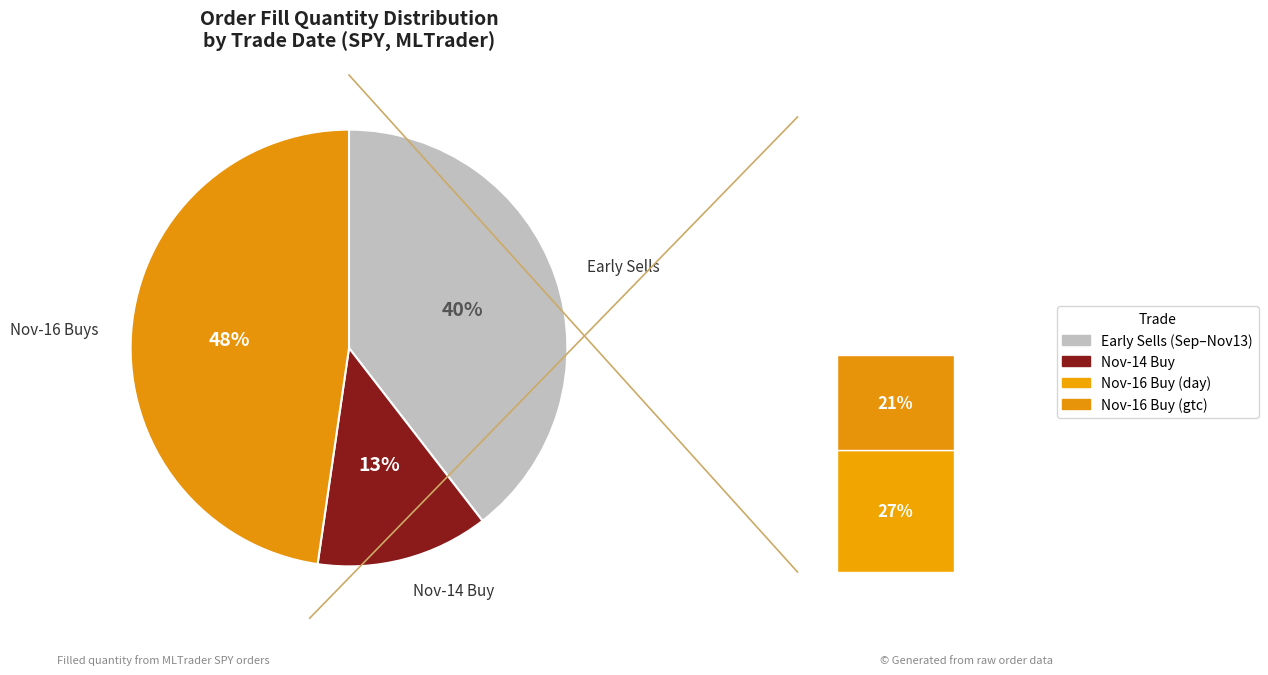

To the nearest percent, what is the combined percentage of 2023-11-16 fill (day) and 2023-11-16 fill (gtc)?

48%